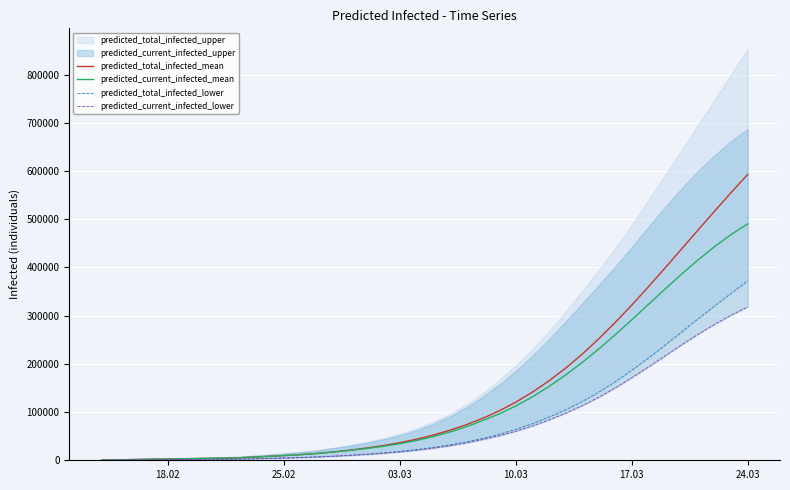

True or false: predicted_current_infected_lower and predicted_total_infected_mean intersect in this chart.

False